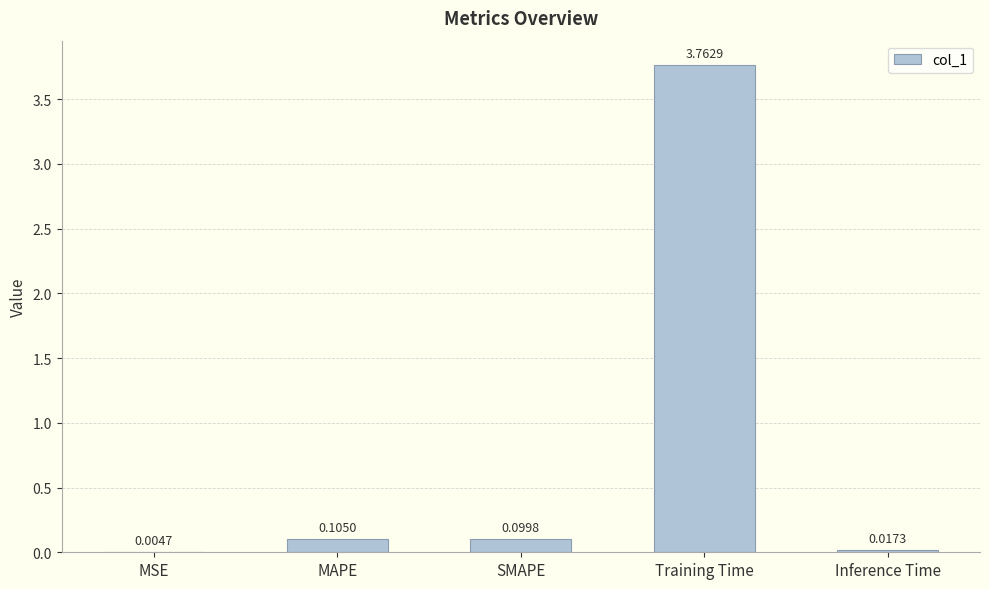

Which has a higher value, MAPE or Training Time?

Training Time